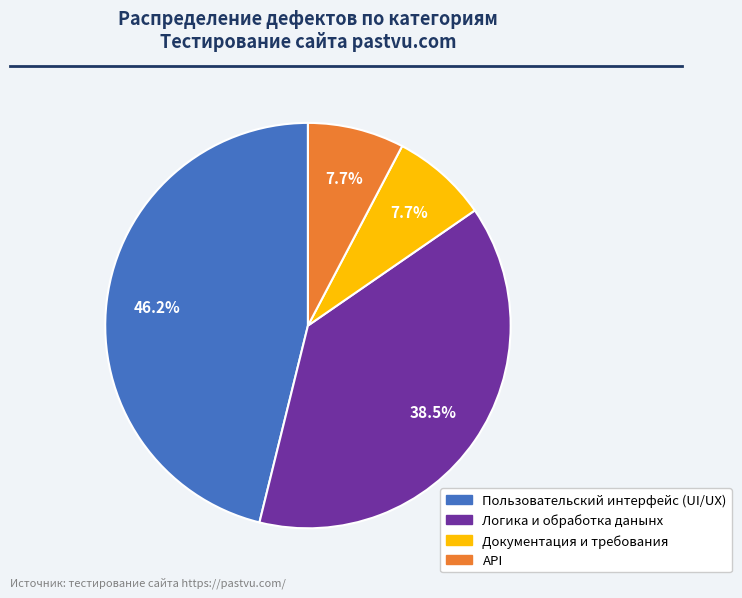

How much of the chart is everything except Документация и требования?

92.3%